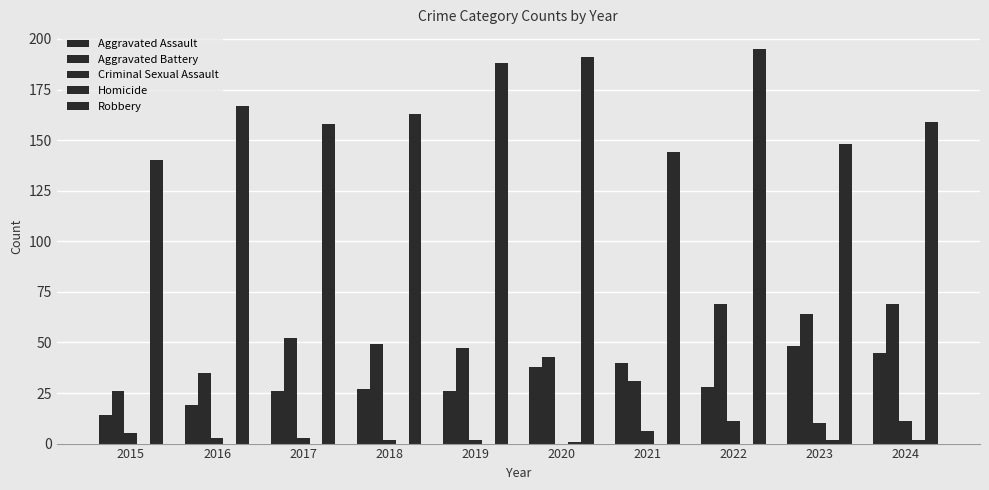

Reading left to right, list all the values displayed in this chart.

Aggravated Assault: 14	19	26	27	26	38	40	28	48	45
Aggravated Battery: 26	35	52	49	47	43	31	69	64	69
Criminal Sexual Assault: 5	3	3	2	2	0	6	11	10	11
Homicide: 0	0	0	0	0	1	0	0	2	2
Robbery: 140	167	158	163	188	191	144	195	148	159